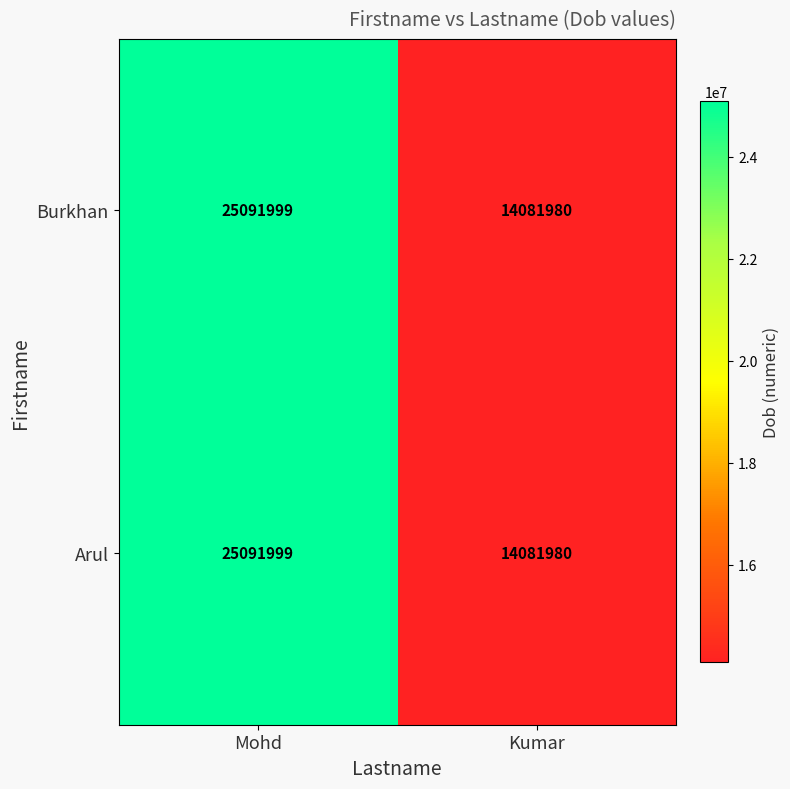

Is the value of Arul at Mohd greater than the value of Burkhan at Kumar?

Yes